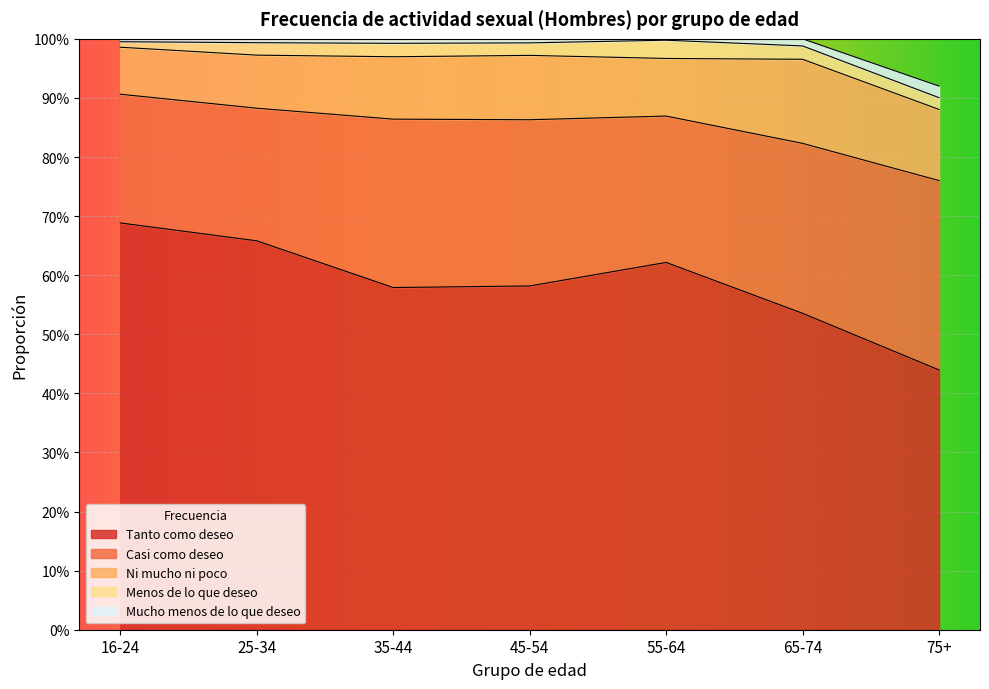

Count the Menos de lo que deseo values in the range 0 to 1.

7